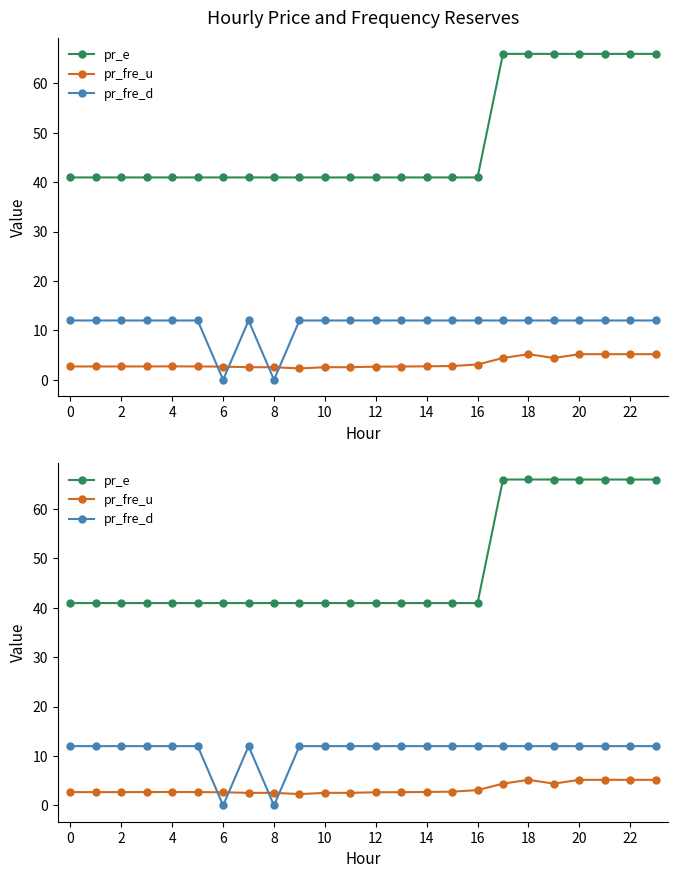

What are all the series names shown in the legend?

pr_e, pr_fre_u, pr_fre_d